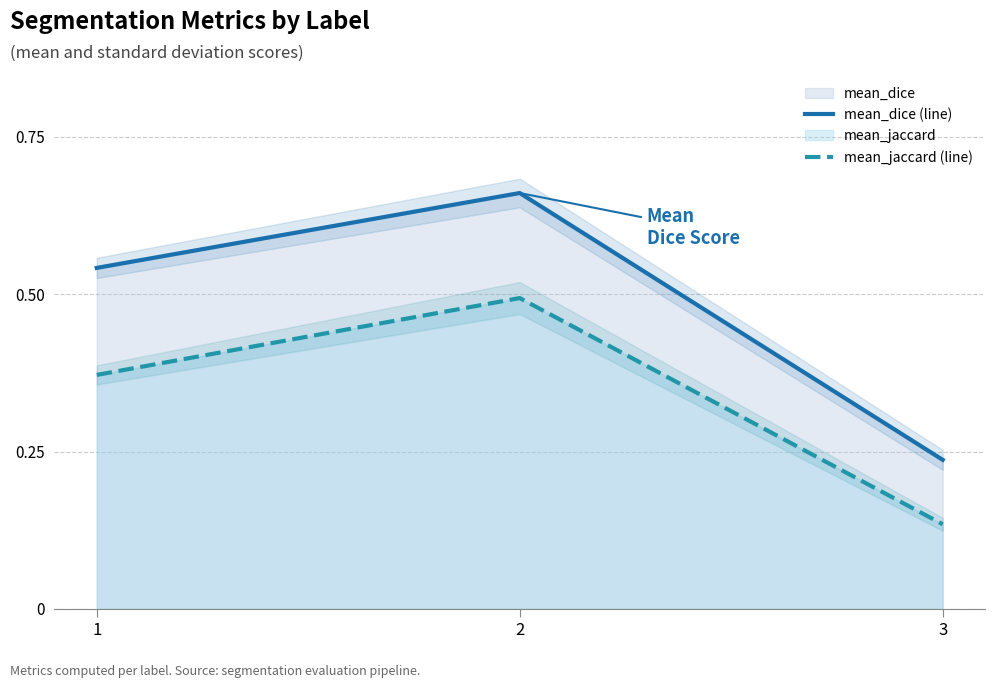

At 3, list the series in order from largest to smallest.

mean_dice (line), mean_jaccard (line)